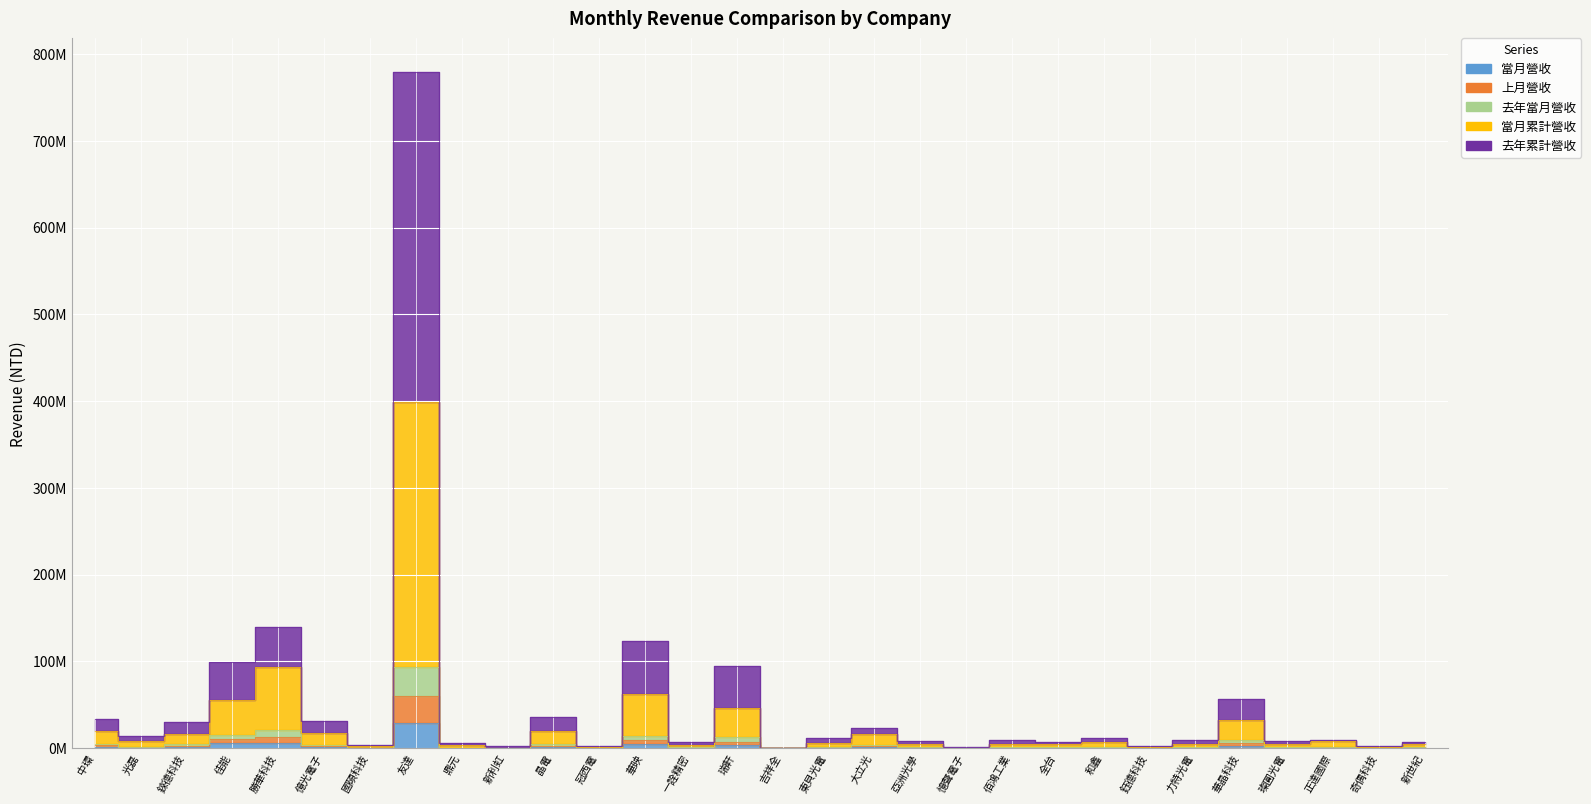

True or false: 去年累計營收 has a value of 2272262 at 鈺德科技.

True